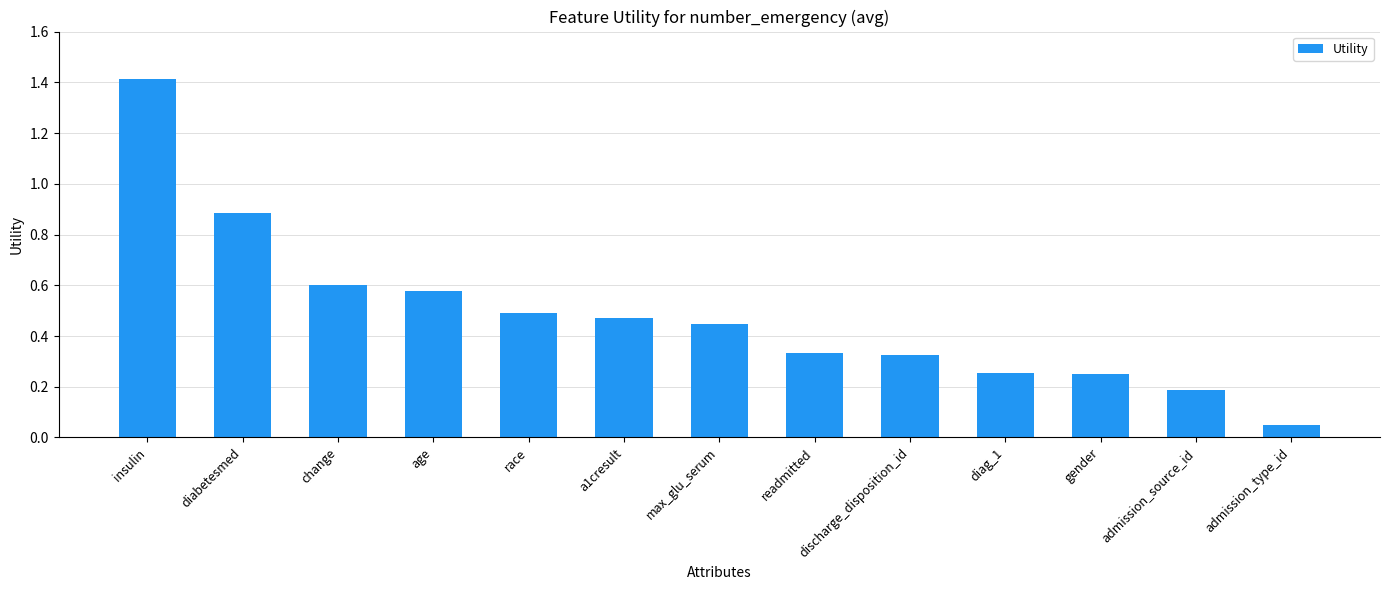

Which category has the highest value across all series?

insulin